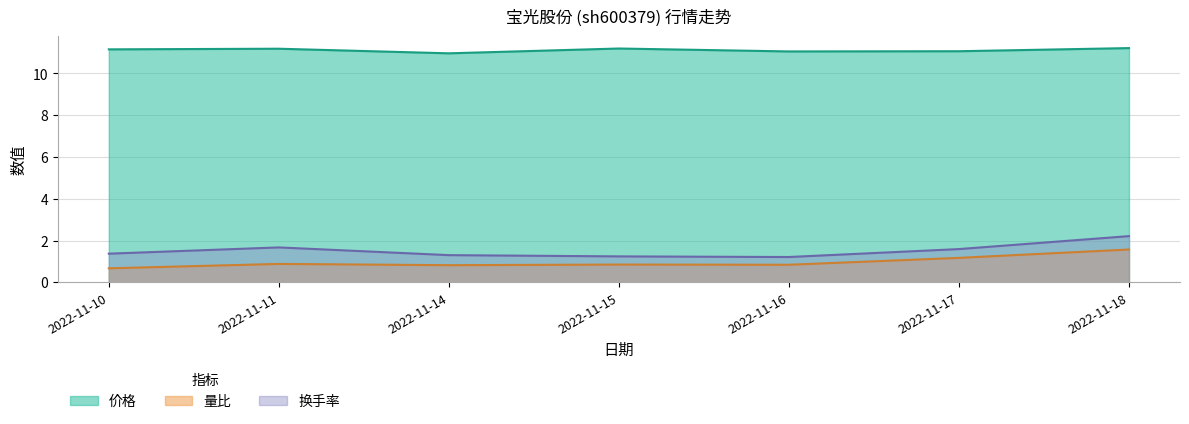

What is the sum of the 换手率 values at 2022-11-18 and 2022-11-10?

3.6